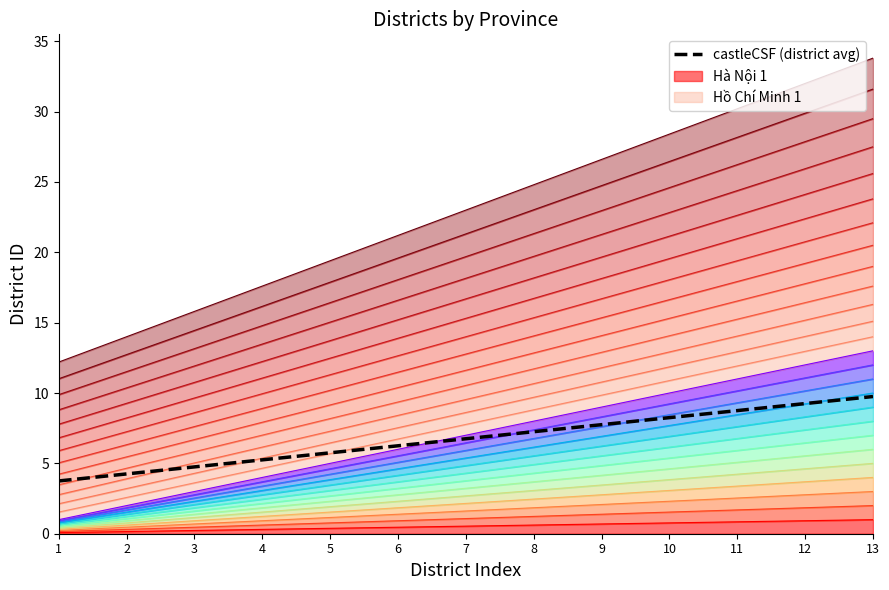

At which category does the chart reach its peak across all series?

13